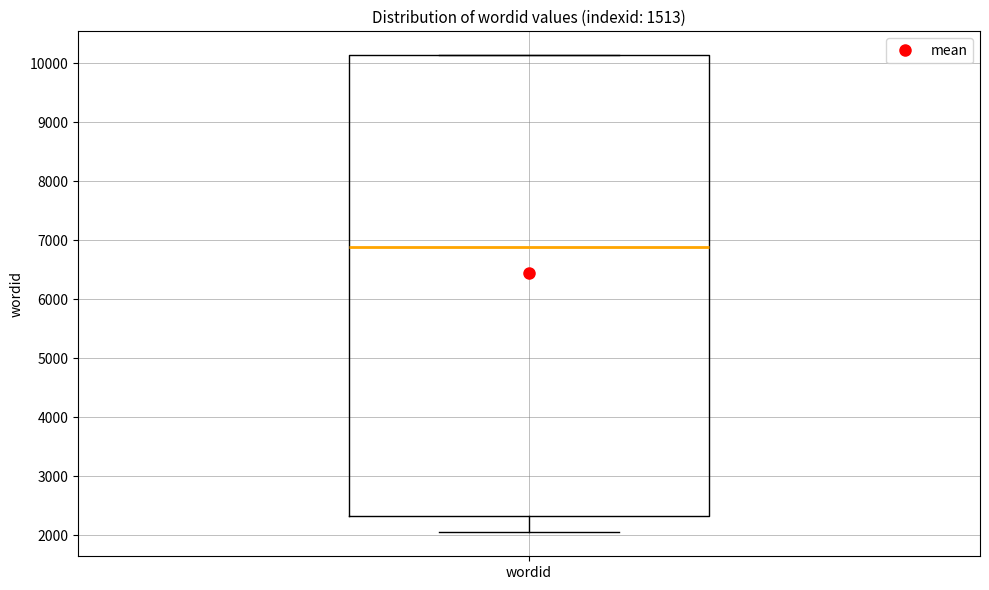

Where does the lower whisker of the box for wordid end on the y-axis? The values are not printed on the chart, so give them approximately, as read against the axis.

2000